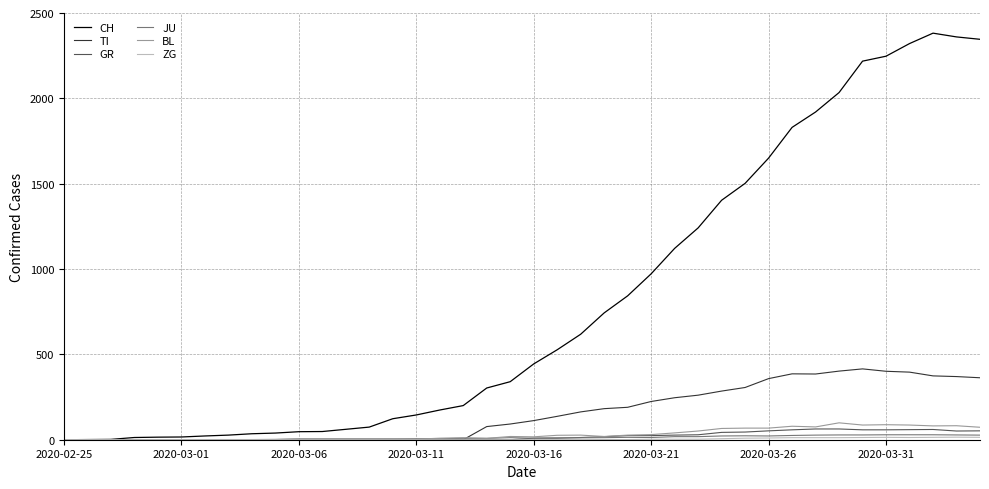

Which series has the largest total across all categories?

CH